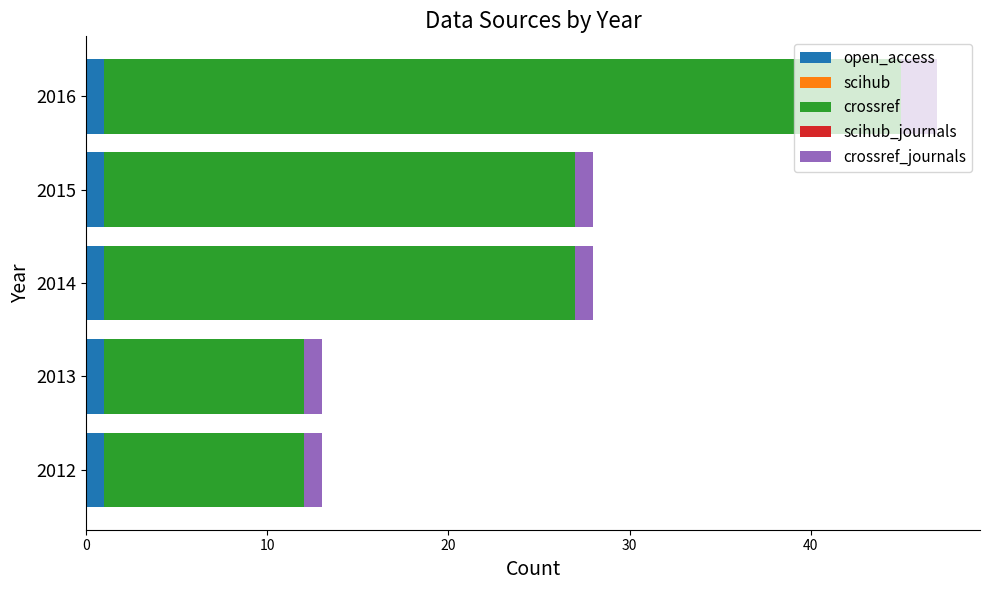

At which category is the sum across all series the highest?

2016